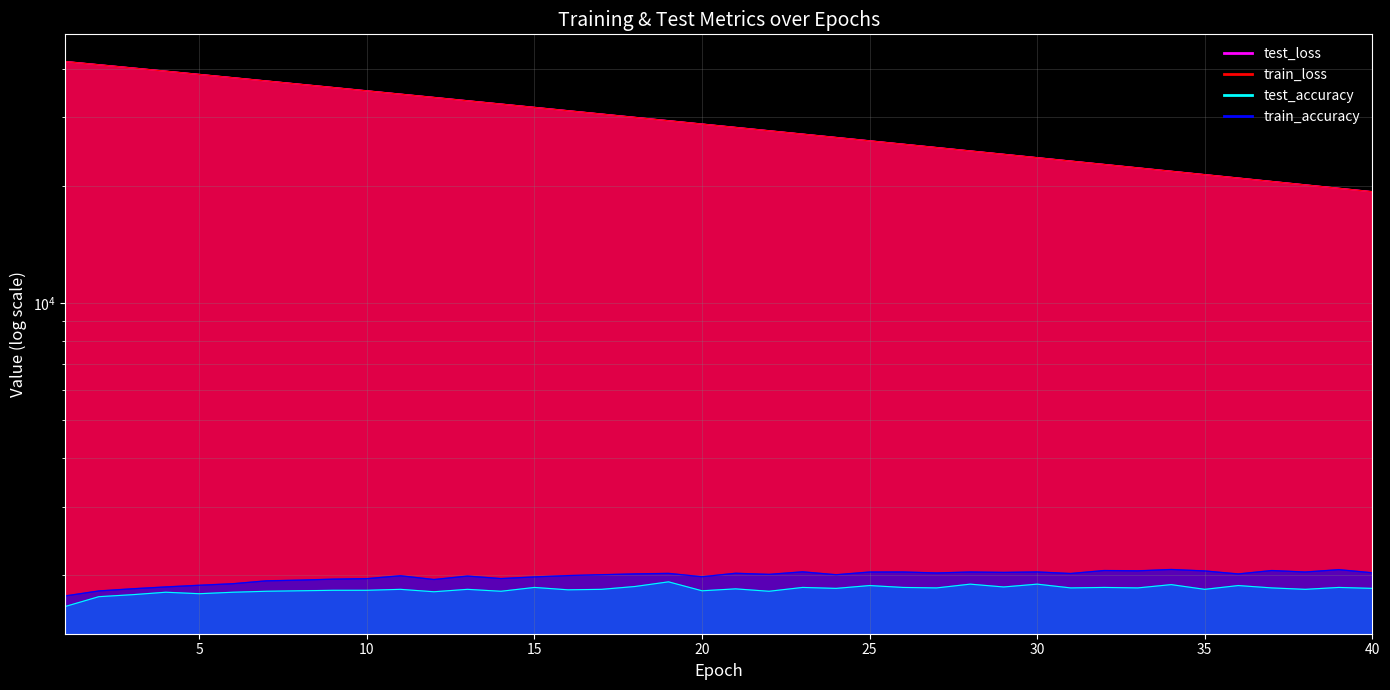

What is the total value across all series at 5?

81019.5